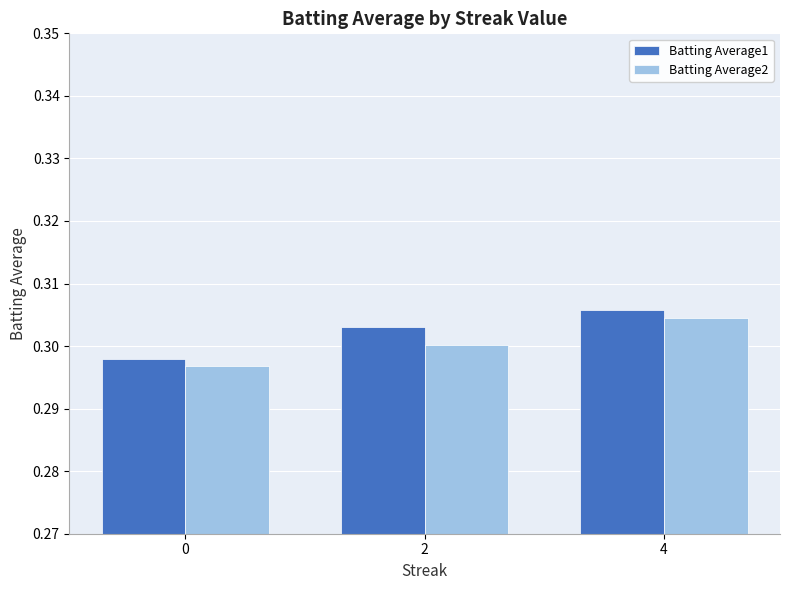

Rank the categories by Batting Average2 value from lowest to highest.

0, 2, 4